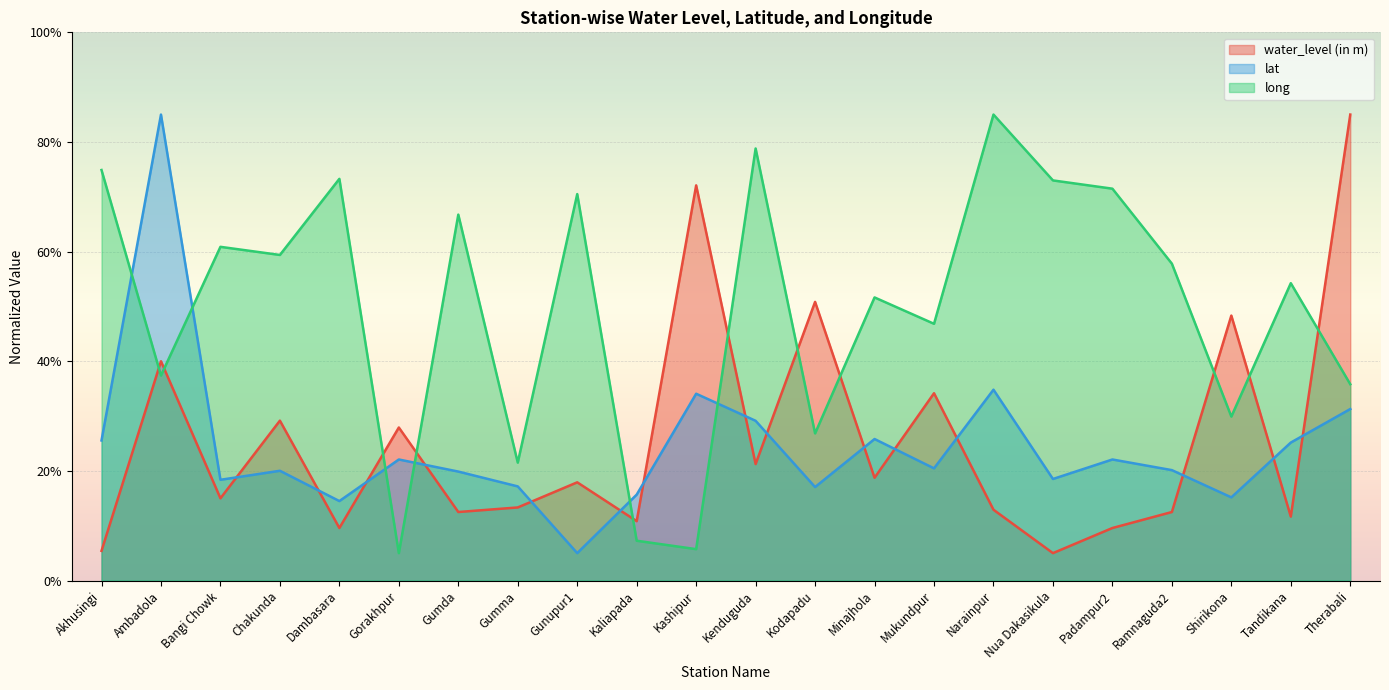

Reading left to right, what are all the values shown in this chart?

water_level (in m): 5.4	40.0	15.0	29.2	9.6	27.9	12.5	13.3	17.9	10.8	72.1	21.2	50.8	18.8	34.2	12.9	5.0	9.6	12.5	48.3	11.7	85.0
lat: 25.6	85.0	18.4	20.0	14.5	22.1	19.9	17.2	5.0	15.7	34.1	29.1	17.1	25.8	20.5	34.8	18.5	22.1	20.1	15.2	25.2	31.3
long: 74.9	37.4	60.9	59.4	73.3	5.0	66.7	21.5	70.5	7.3	5.7	78.8	26.8	51.6	46.8	85.0	73.0	71.5	57.8	29.9	54.2	35.8